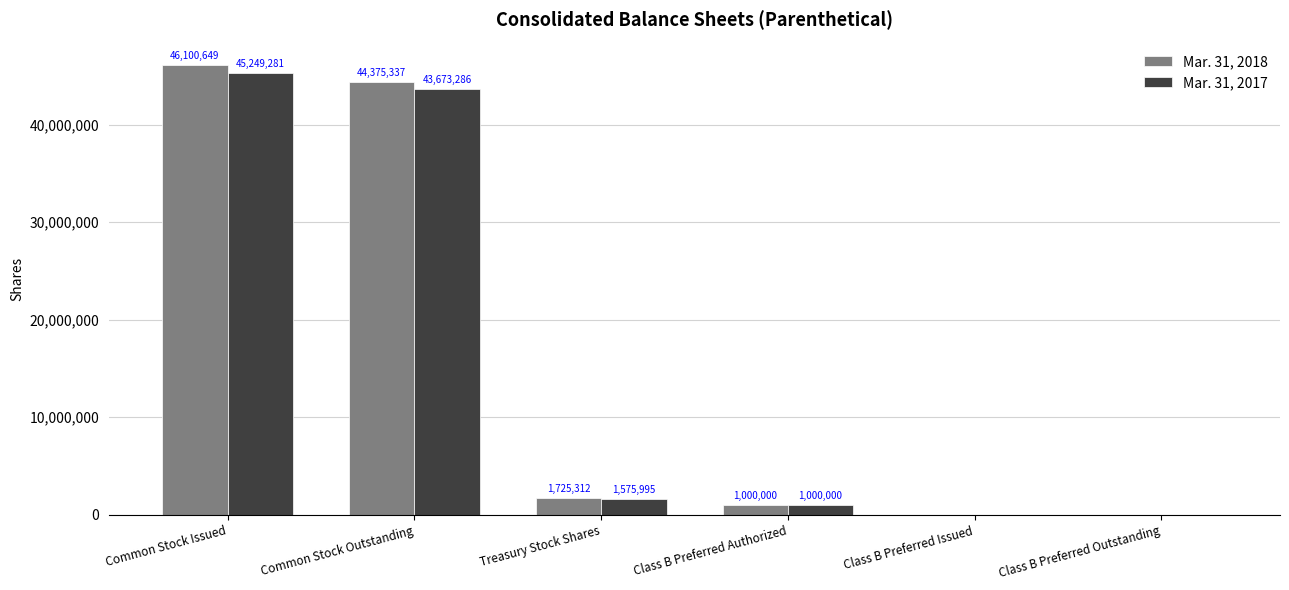

Reading left to right, transcribe all the data shown in this chart.

Mar. 31, 2018: 46100649	44375337	1725312	1000000	0	0
Mar. 31, 2017: 45249281	43673286	1575995	1000000	0	0